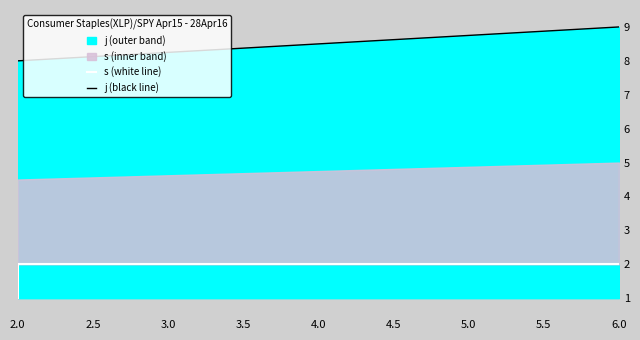

True or false: s (white line) has a value of 1 at 2.0.

False